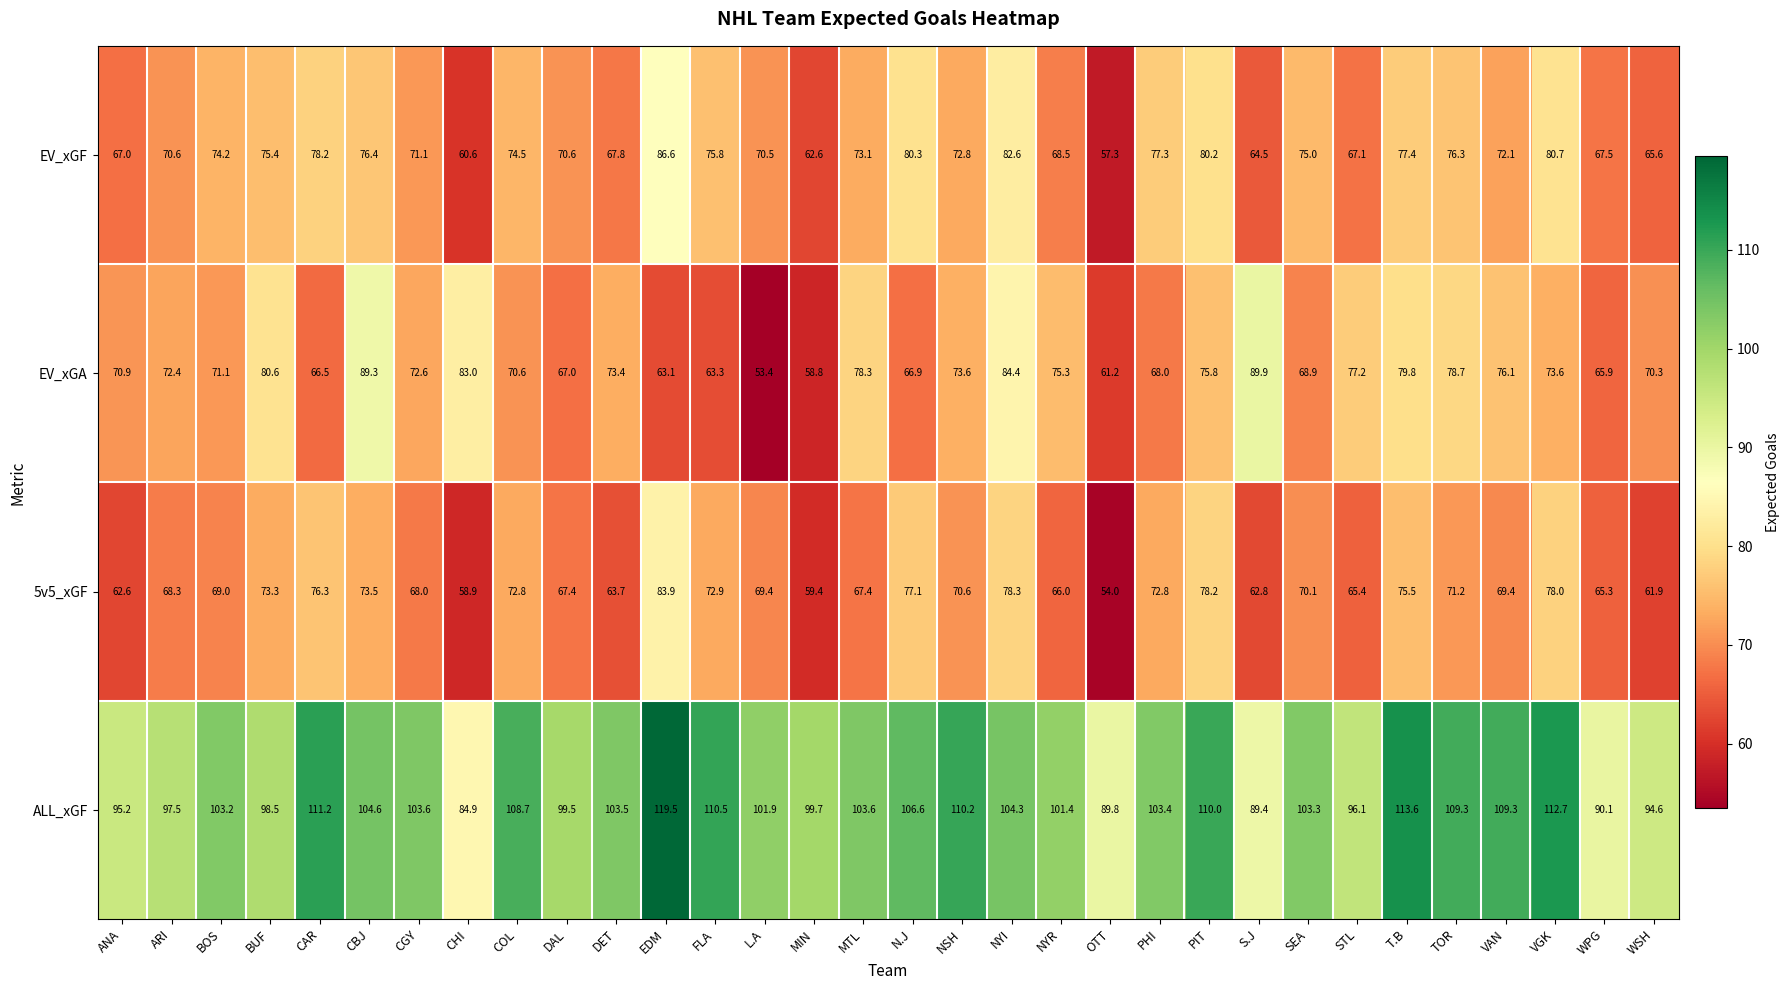

Between CGY and N.J, which series saw the biggest shift?

EV_xGF